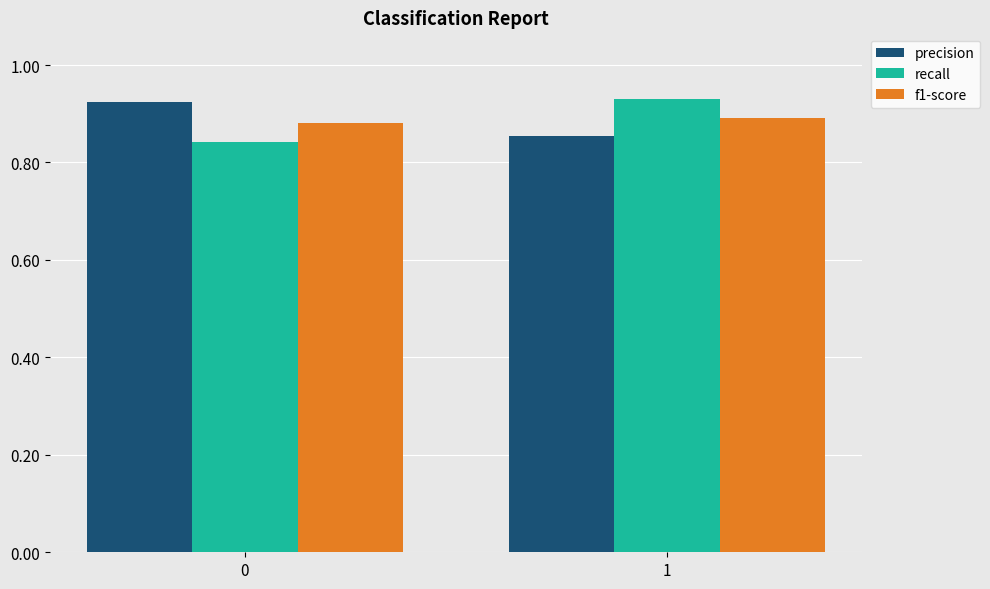

The precision series shows 0.2 at 0. True or false?

False